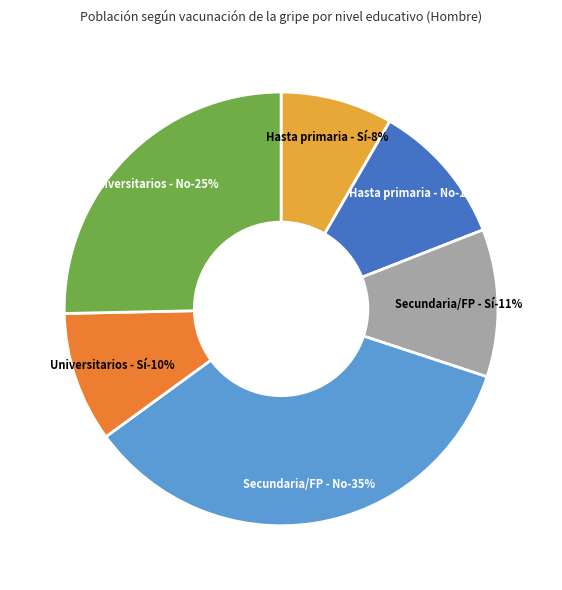

True or false: Hasta primaria - No accounts for 11% of the total.

True